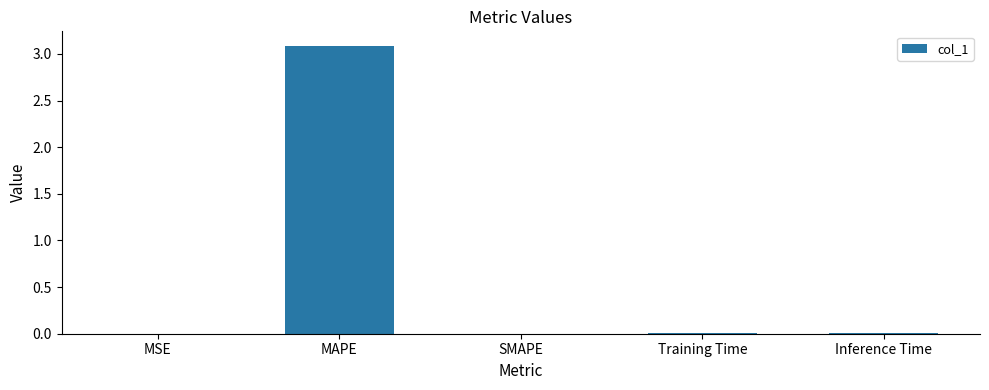

The value at Training Time is 0.0. True or false?

True